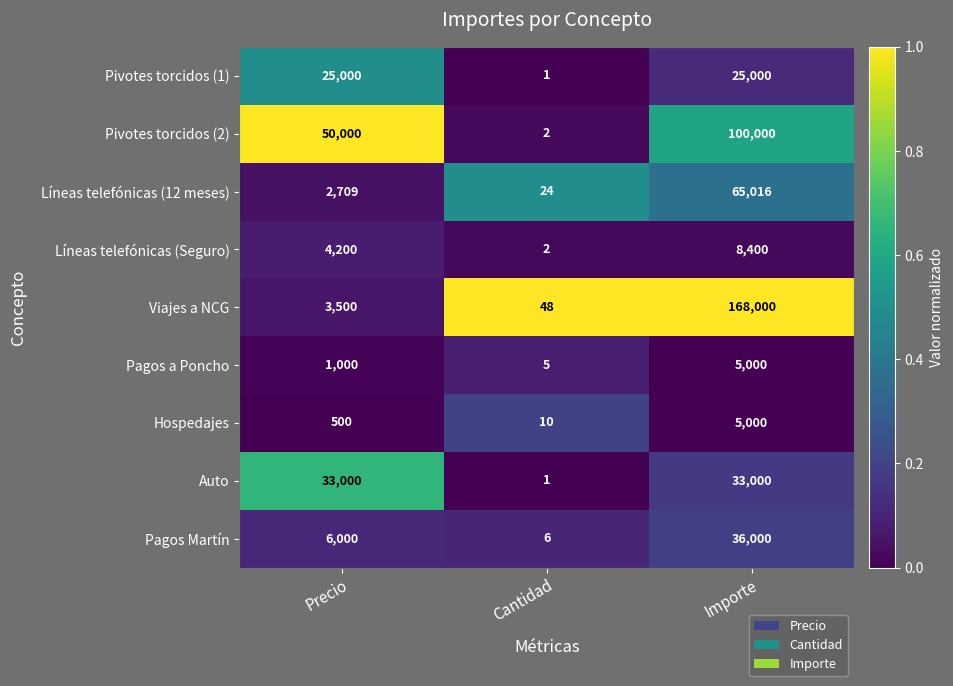

Which label corresponds to the largest value in the chart?

Importe